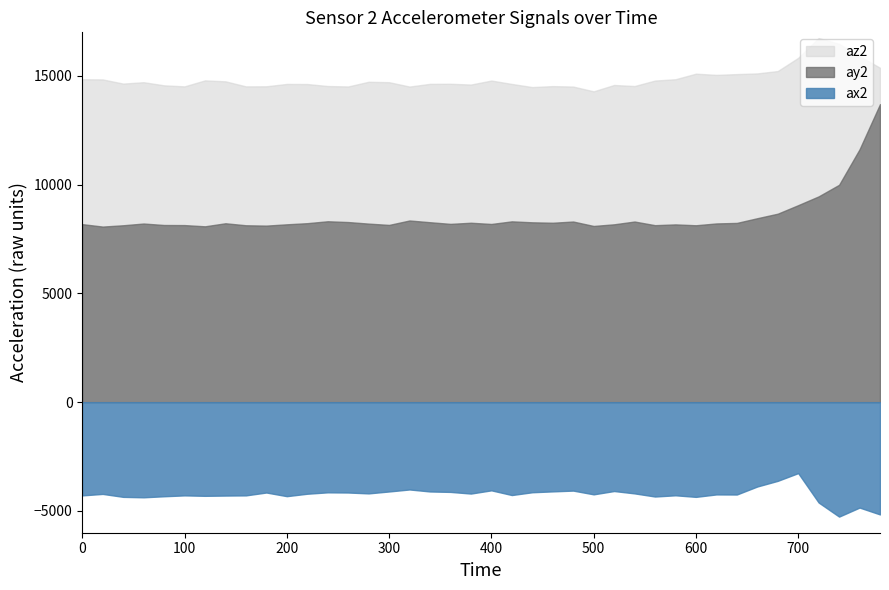

What is the total value across all series at 700?

21624